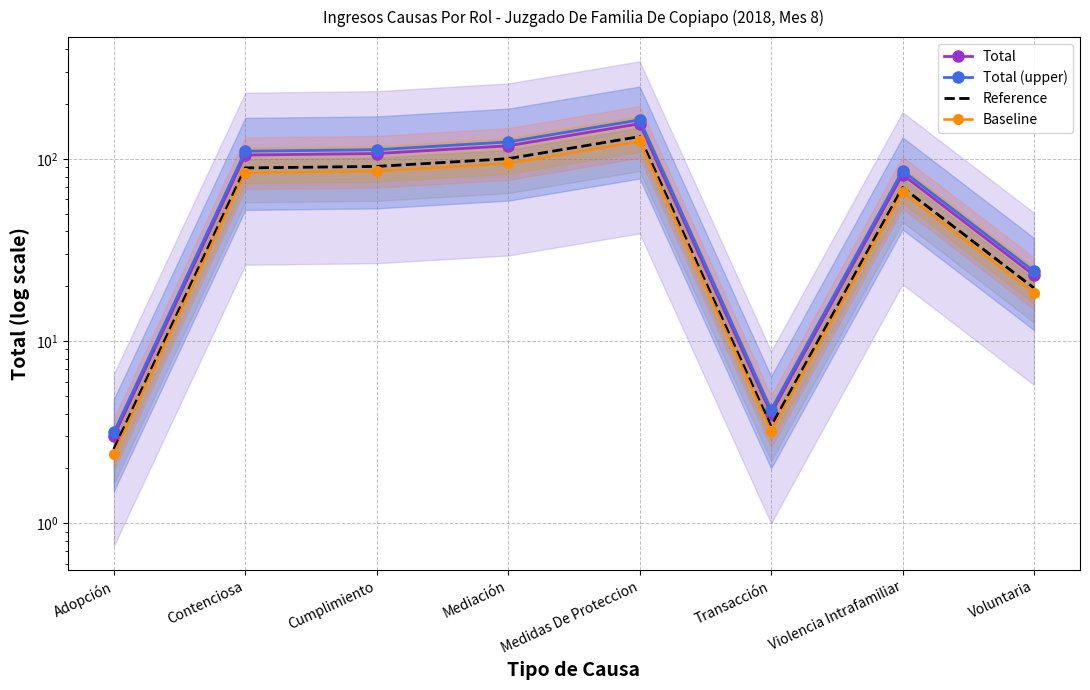

Does the chart have visible grid lines?

Yes